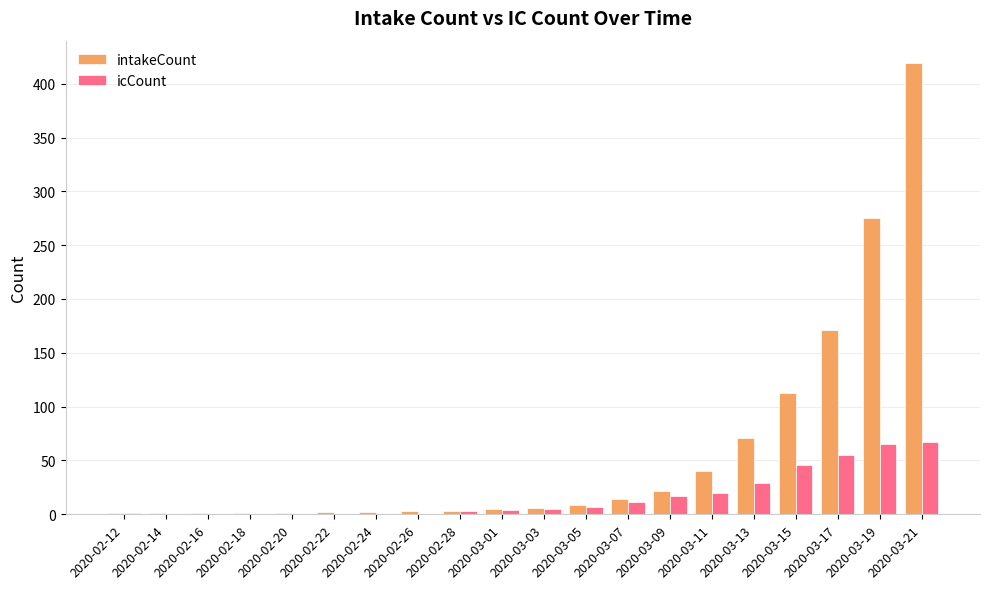

Count the number of data series in this chart.

2